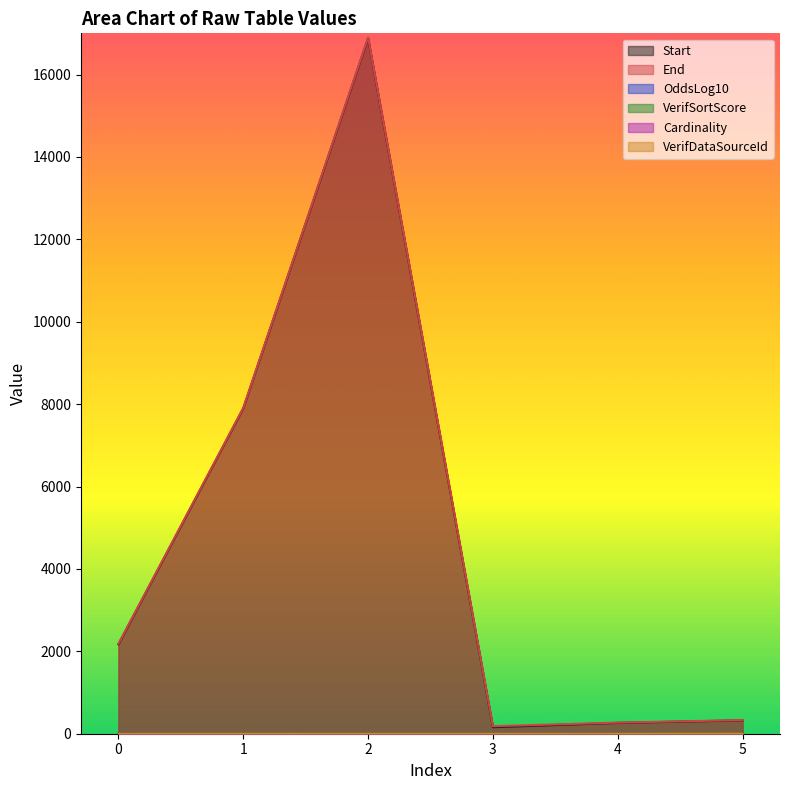

The value of Start at 4 is 171.8. True or false?

False